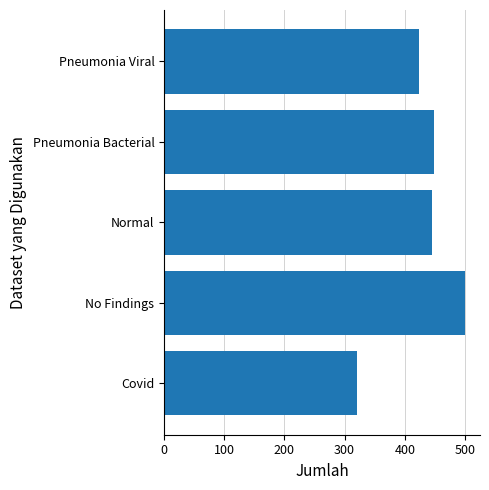

What is the difference between the maximum and second lowest values?

76